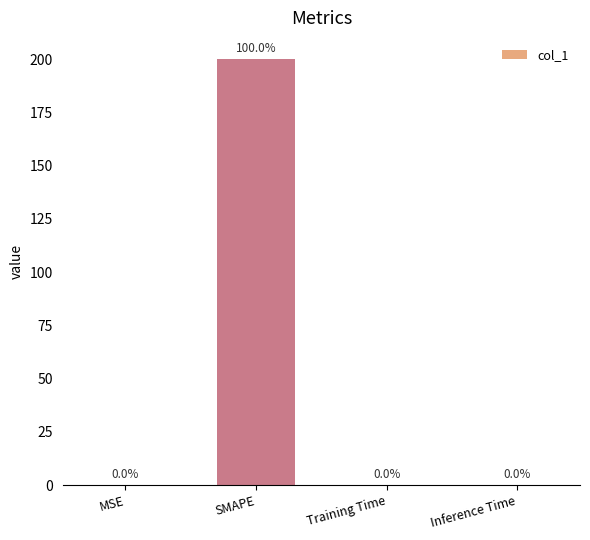

The value at SMAPE is 276.0. True or false?

False